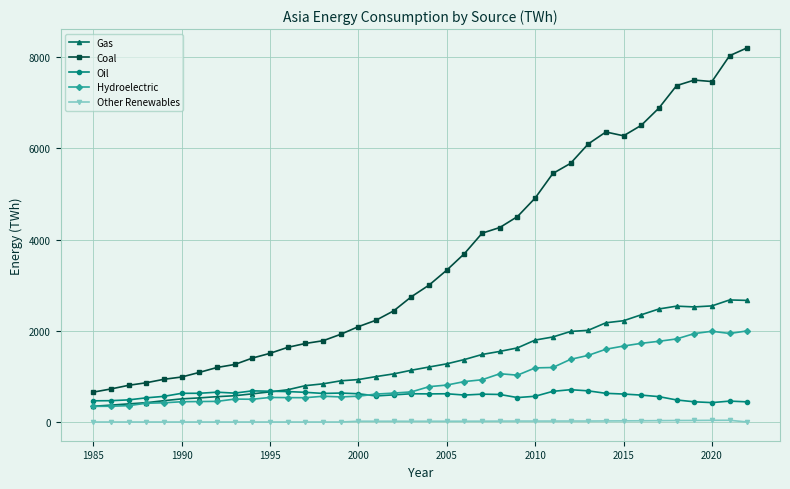

What is the value of the Gas point at the 15th from the left?

902.9